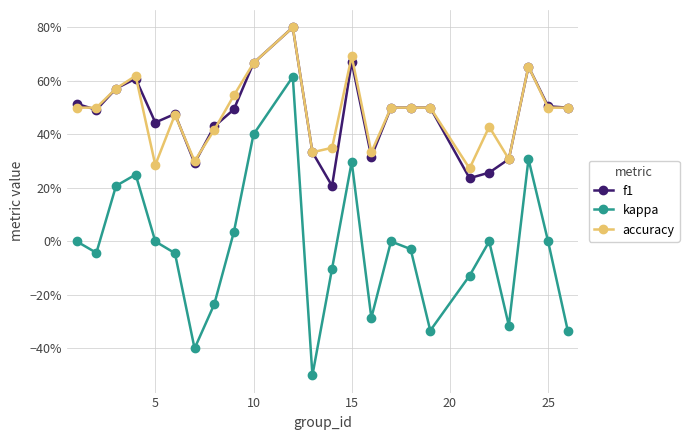

Does the chart have visible grid lines?

Yes